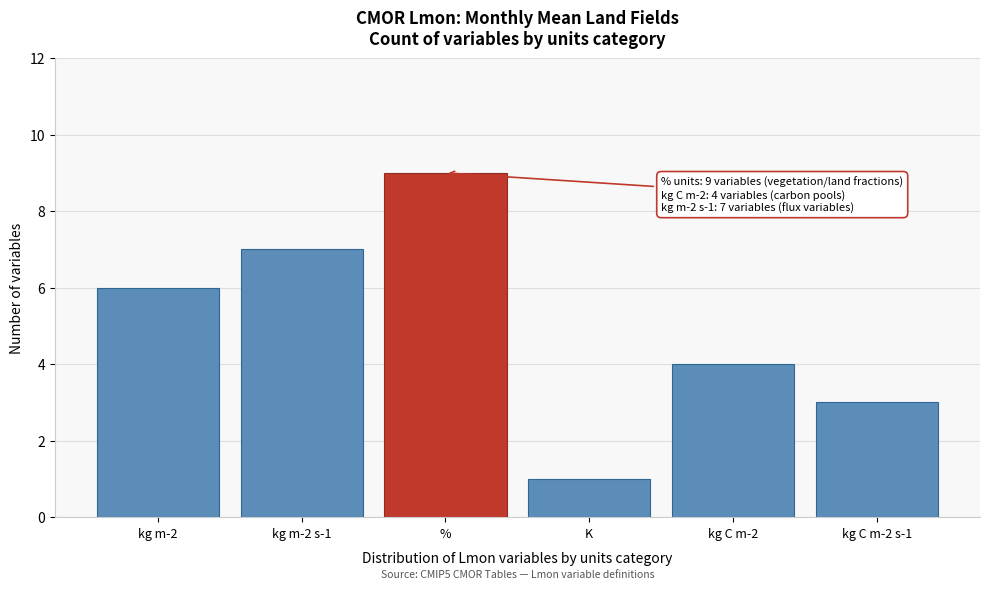

Reading left to right, list all the values displayed in this chart.

kg m-2=6	kg m-2 s-1=7	%=9	K=1	kg C m-2=4	kg C m-2 s-1=3